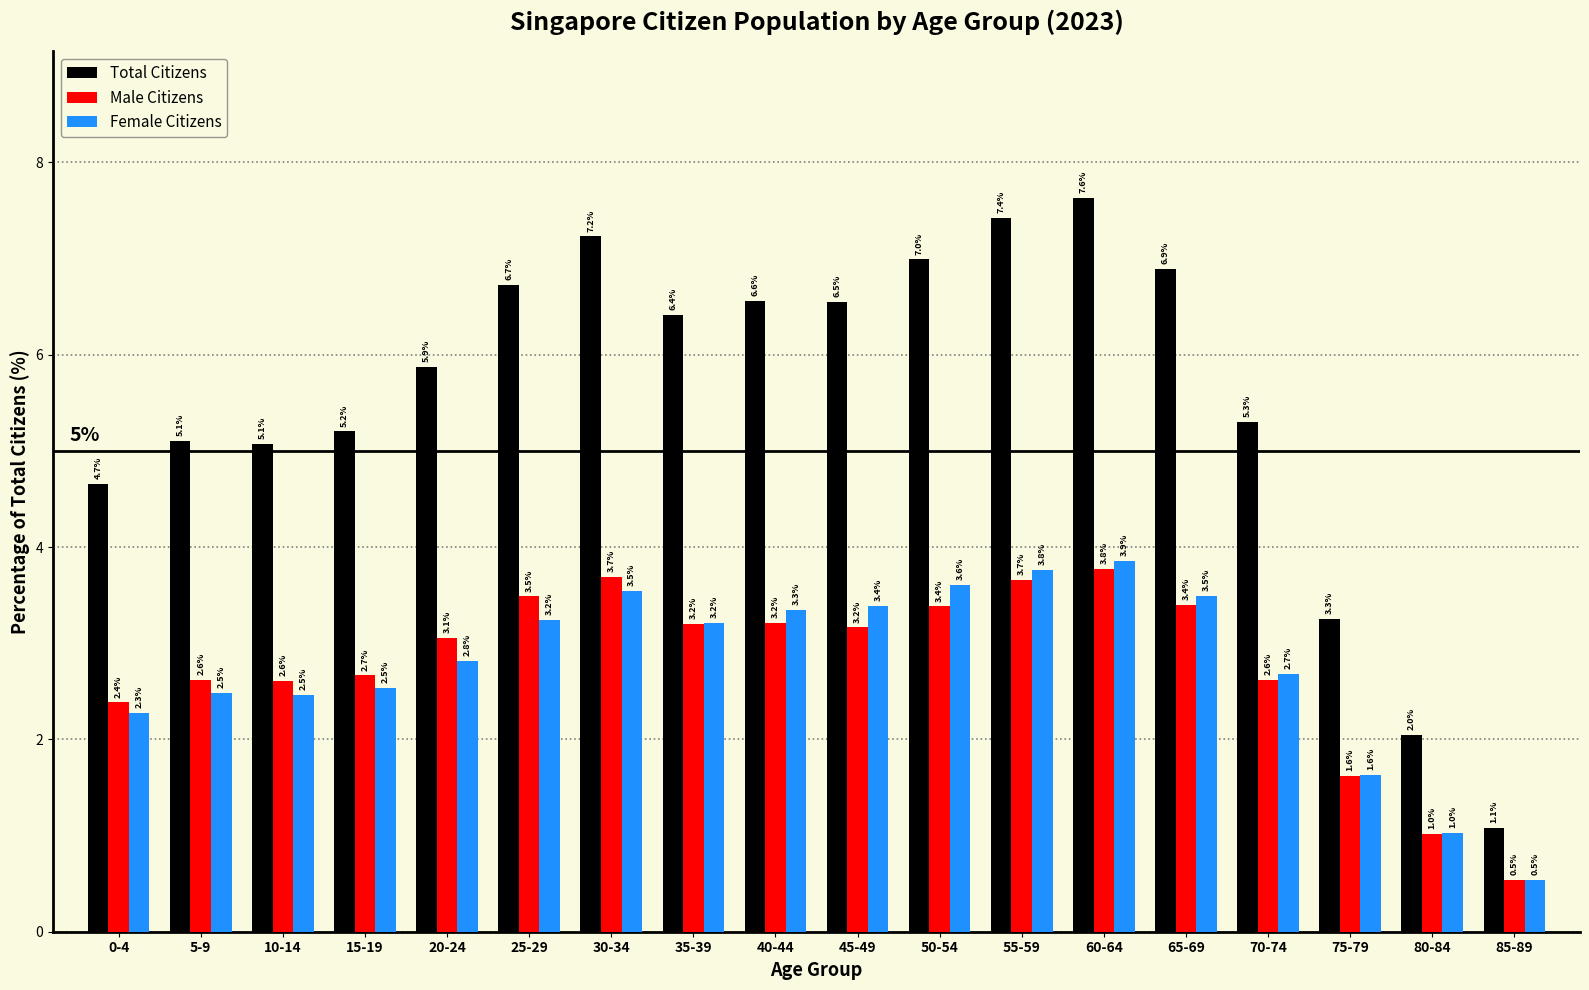

Reading right to left, list all the values displayed in this chart.

Total Citizens: 85-89=1.1	80-84=2.0	75-79=3.3	70-74=5.3	65-69=6.9	60-64=7.6	55-59=7.4	50-54=7.0	45-49=6.5	40-44=6.6	35-39=6.4	30-34=7.2	25-29=6.7	20-24=5.9	15-19=5.2	10-14=5.1	5-9=5.1	0-4=4.7
Male Citizens: 85-89=0.5	80-84=1.0	75-79=1.6	70-74=2.6	65-69=3.4	60-64=3.8	55-59=3.7	50-54=3.4	45-49=3.2	40-44=3.2	35-39=3.2	30-34=3.7	25-29=3.5	20-24=3.1	15-19=2.7	10-14=2.6	5-9=2.6	0-4=2.4
Female Citizens: 85-89=0.5	80-84=1.0	75-79=1.6	70-74=2.7	65-69=3.5	60-64=3.9	55-59=3.8	50-54=3.6	45-49=3.4	40-44=3.3	35-39=3.2	30-34=3.5	25-29=3.2	20-24=2.8	15-19=2.5	10-14=2.5	5-9=2.5	0-4=2.3